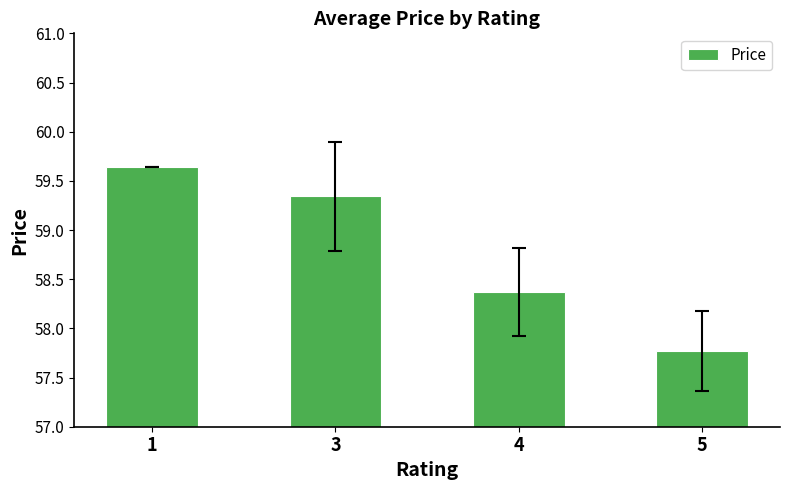

Approximately how many times larger is the value at 4 compared to 5?

1.0